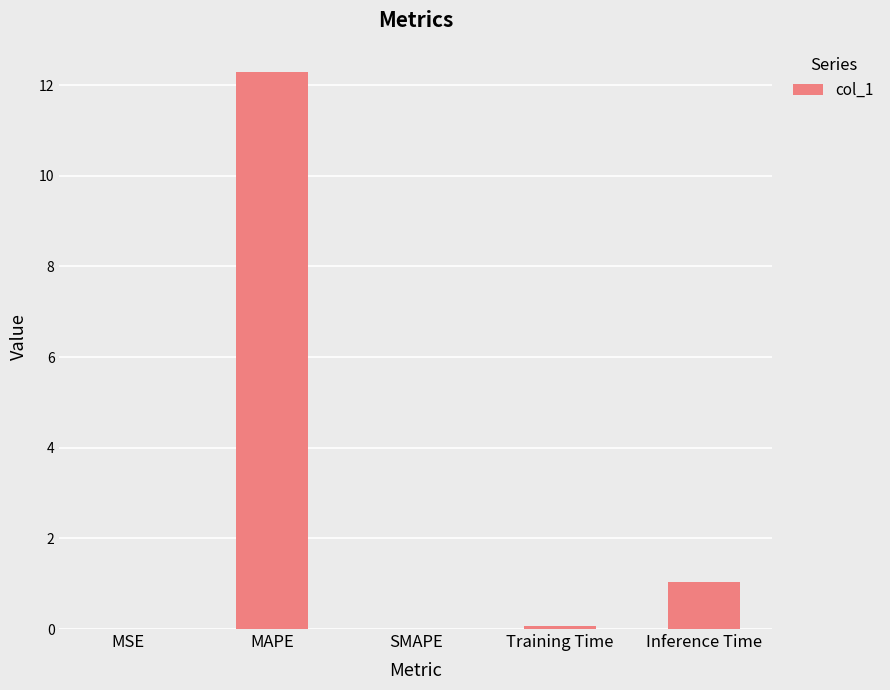

Where is the data nearest to the value 6?

Inference Time